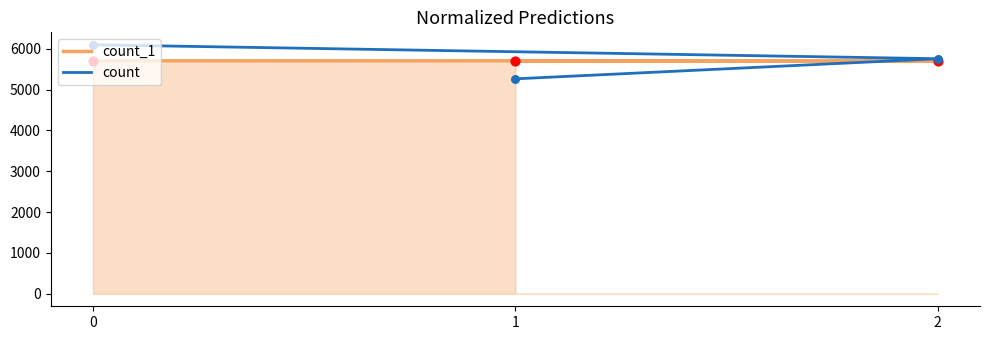

At how many categories does at least one series exceed 5304?

3